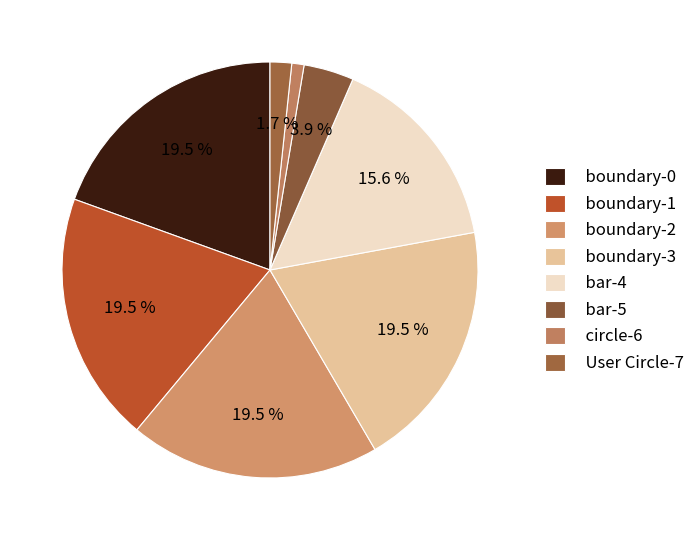

What percentage is the boundary-1 slice, to the nearest percent?

19%